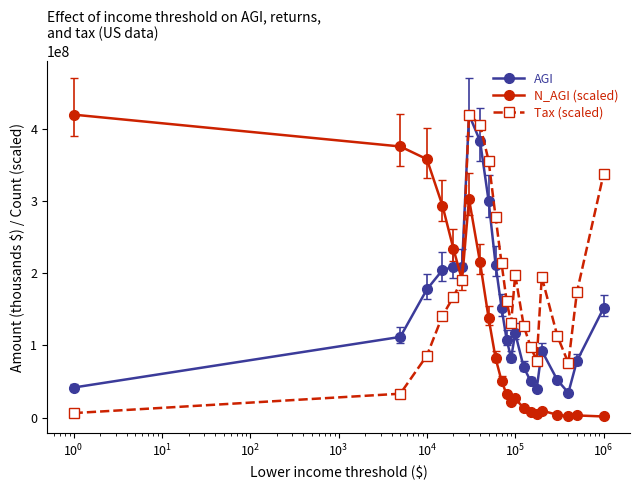

True or false: Tax (scaled) has more than 0 interior local peaks.

True